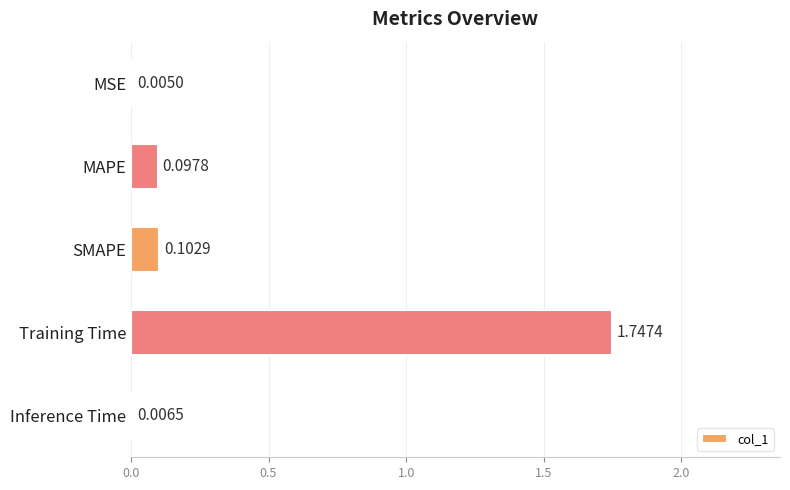

What is the sum of all values?

2.0